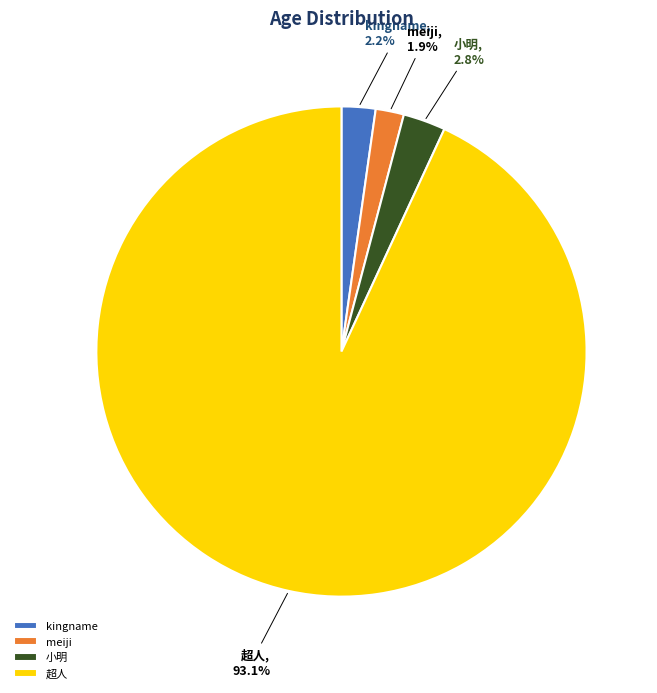

Which slice is the largest?

超人